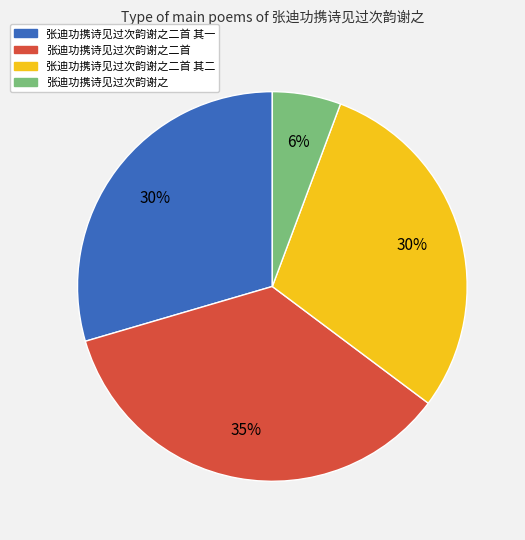

Is there a majority slice in this chart?

No